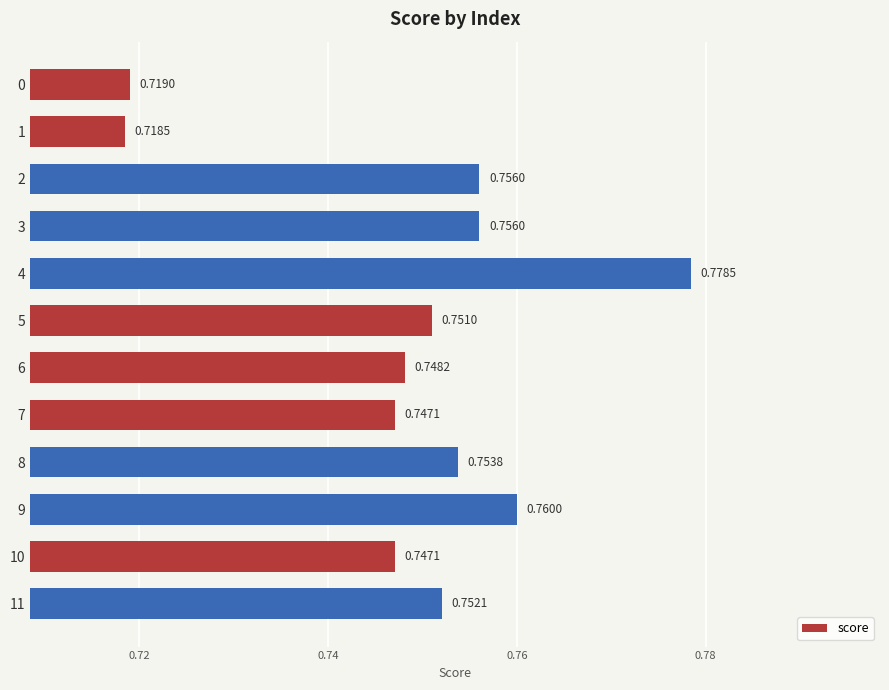

What is the sum of the values at 5 and 7?

1.5